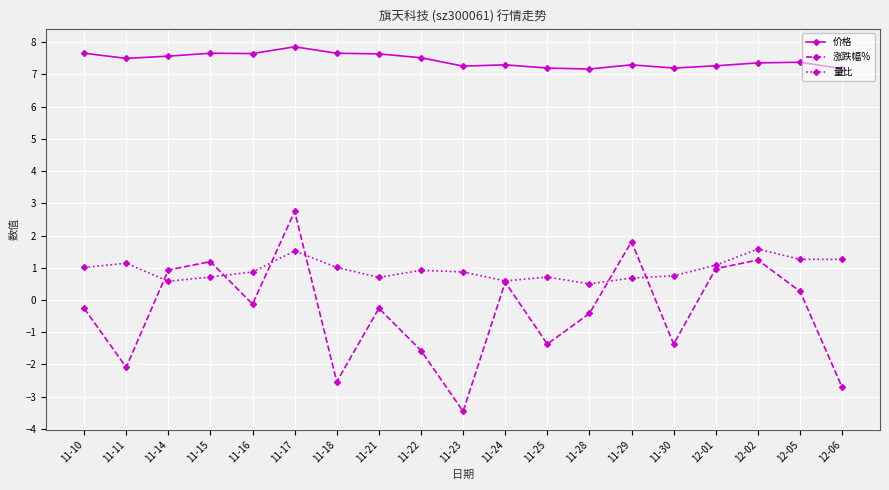

What is the difference between the maximum and minimum values in the 量比 series?

1.1